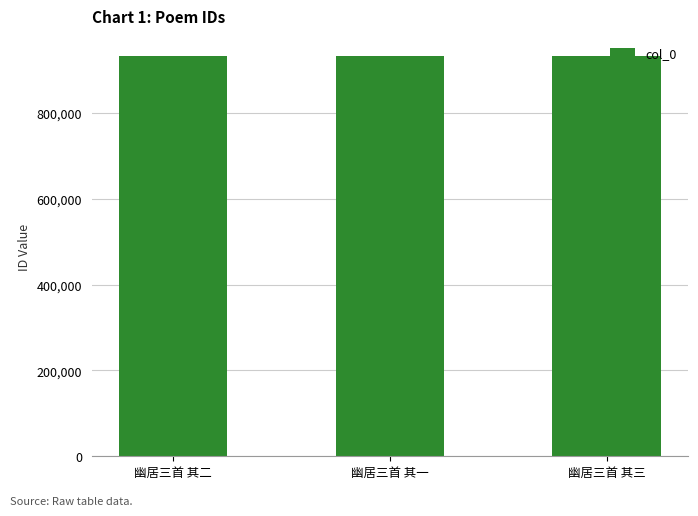

Is it true that the value at 幽居三首 其二 is 440141?

False